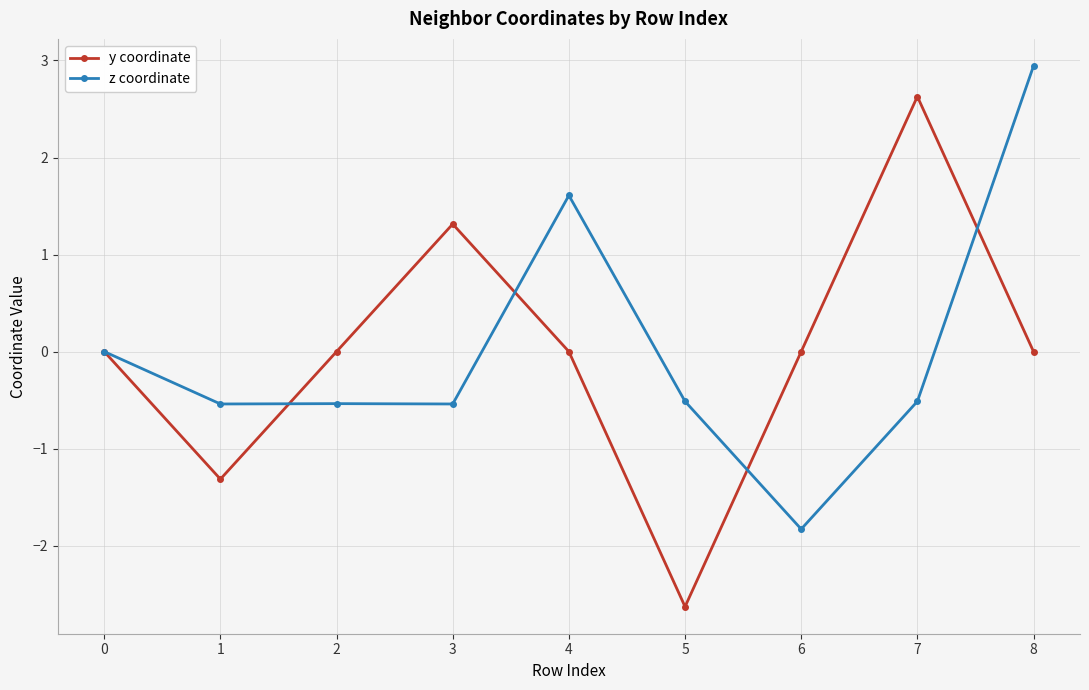

List the series in order of their peak value, highest first.

z coordinate, y coordinate